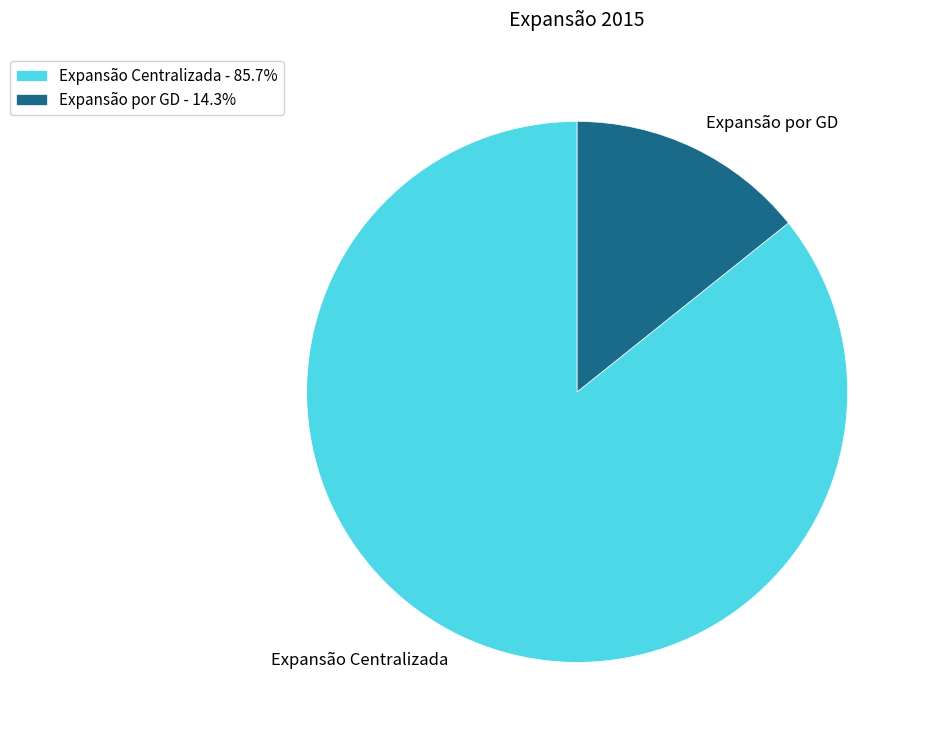

How many slices are in this pie chart?

2